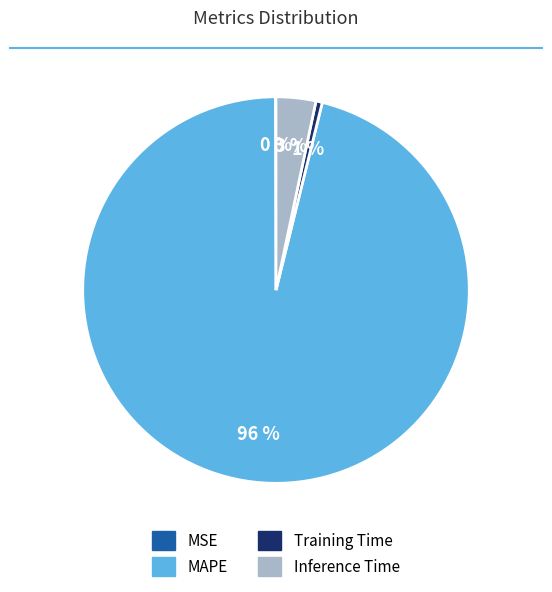

To the nearest percent, what percentage of the pie is Inference Time?

3%